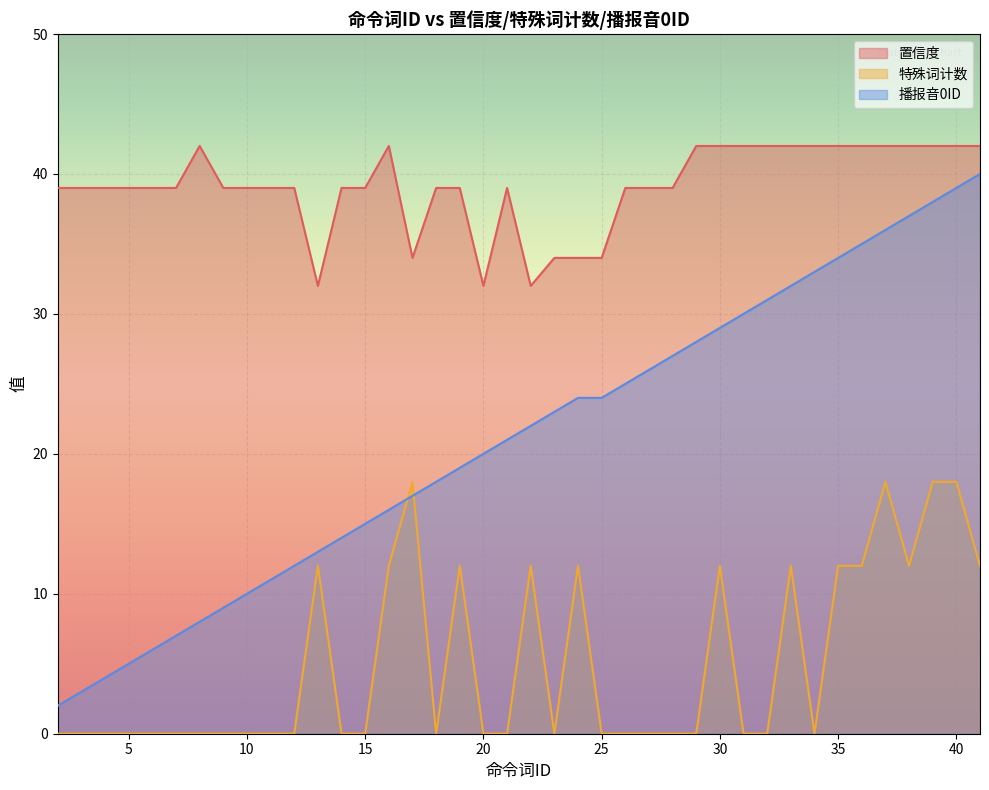

Reading left to right, list all the values displayed in this chart.

置信度: 39	39	39	39	39	39	42	39	39	39	39	32	39	39	42	34	39	39	32	39	32	34	34	34	39	39	39	42	42	42	42	42	42	42	42	42	42	42	42	42
特殊词计数: 0	0	0	0	0	0	0	0	0	0	0	12	0	0	12	18	0	12	0	0	12	0	12	0	0	0	0	0	12	0	0	12	0	12	12	18	12	18	18	12
播报音0ID: 2	3	4	5	6	7	8	9	10	11	12	13	14	15	16	17	18	19	20	21	22	23	24	24	25	26	27	28	29	30	31	32	33	34	35	36	37	38	39	40